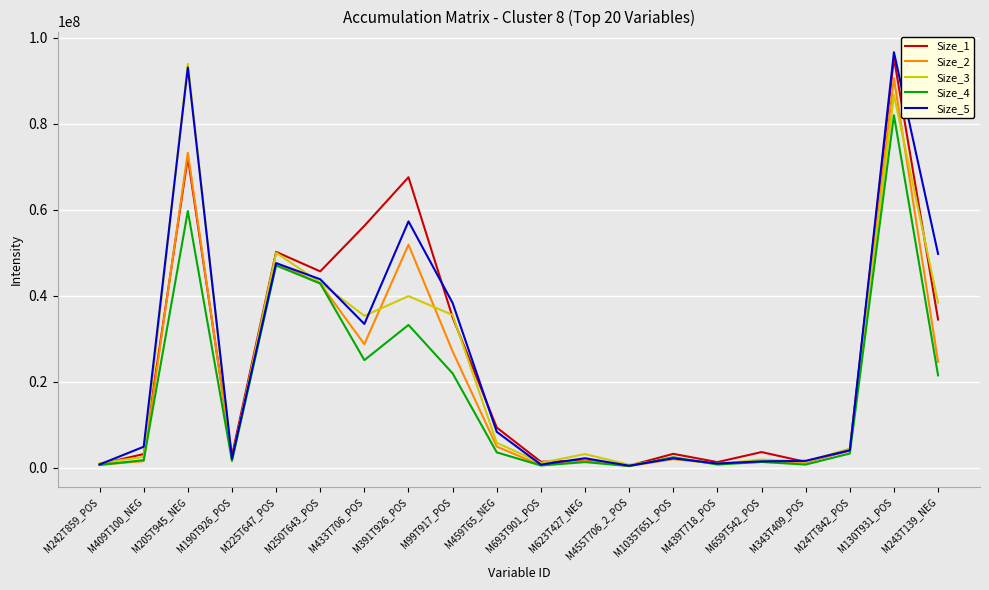

At which category is the sum across all series the highest?

M130T931_POS